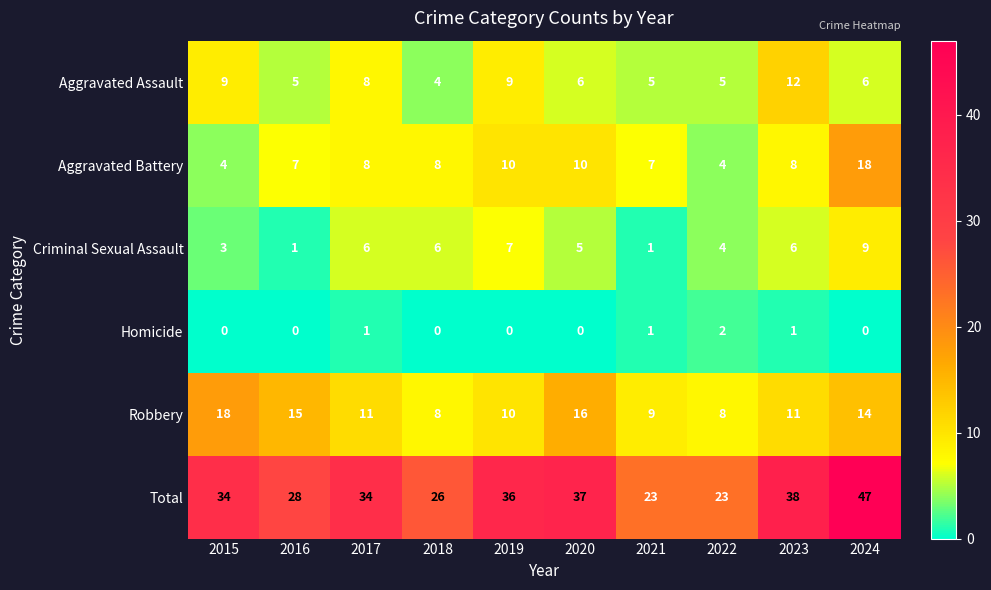

What is the spread (max minus min) of values at 2021?

22